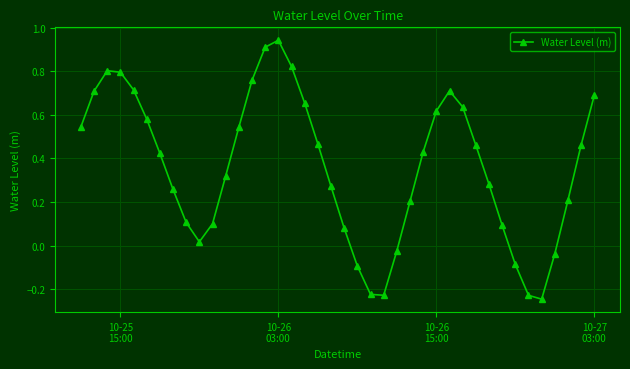

True or false: the data has more than 1 interior local peaks.

True